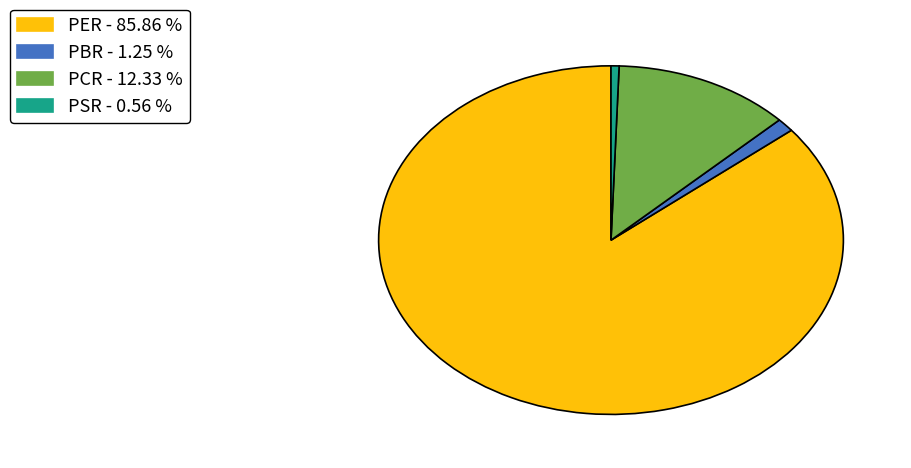

The PSR slice represents 11% of the pie. True or false?

False